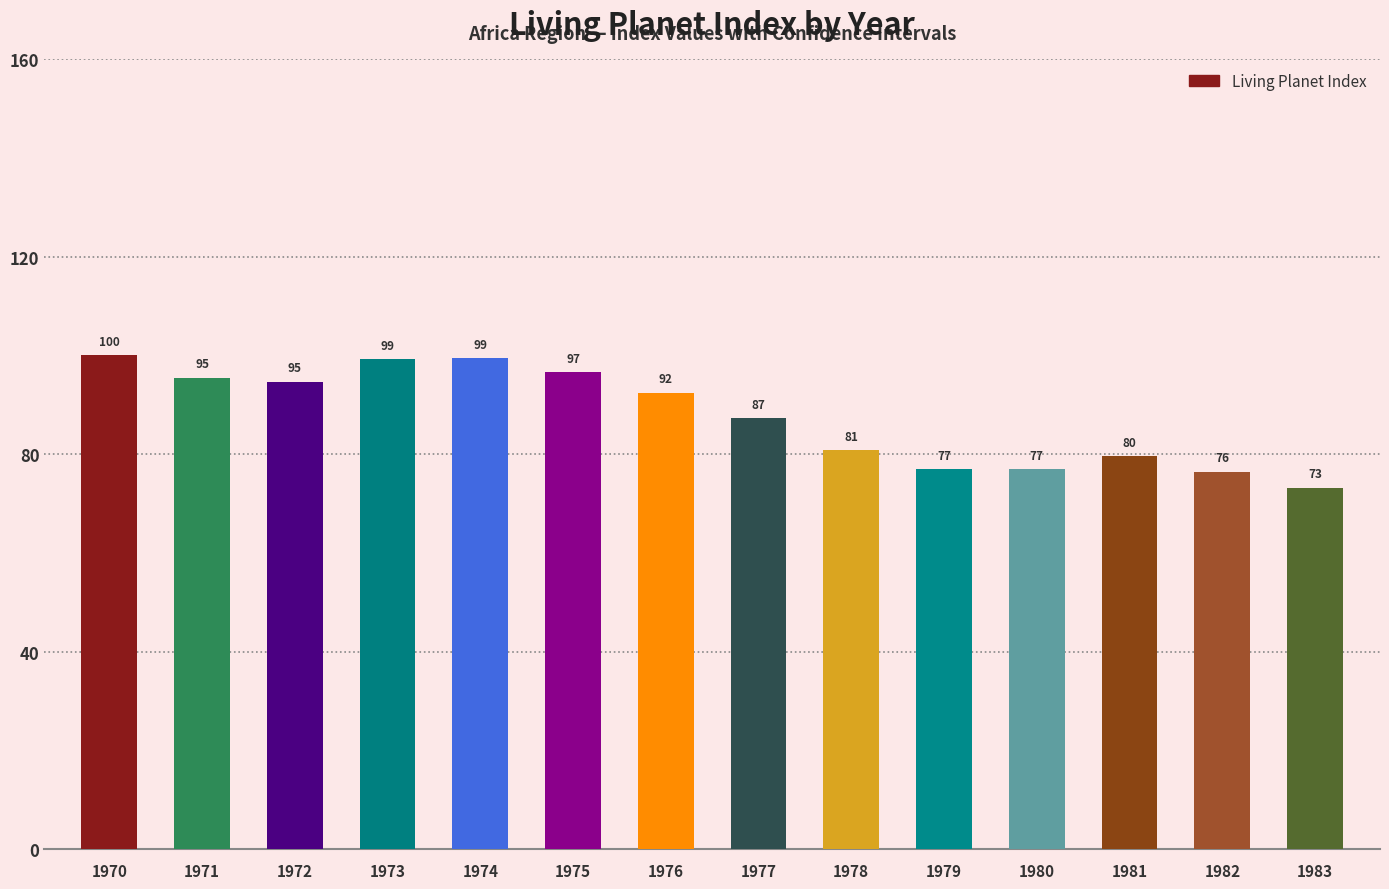

What is the sum of the values at 1974 and 1981?

179.0